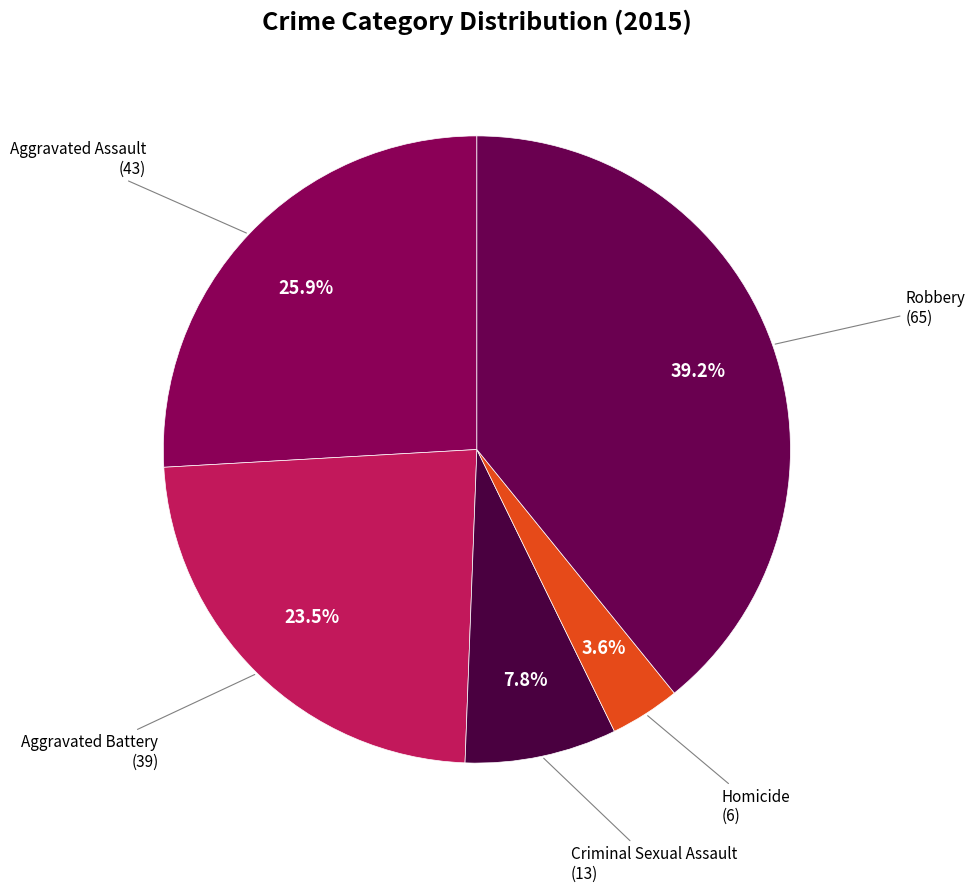

To the nearest percent, what is the difference between the largest and smallest slice percentages?

36%